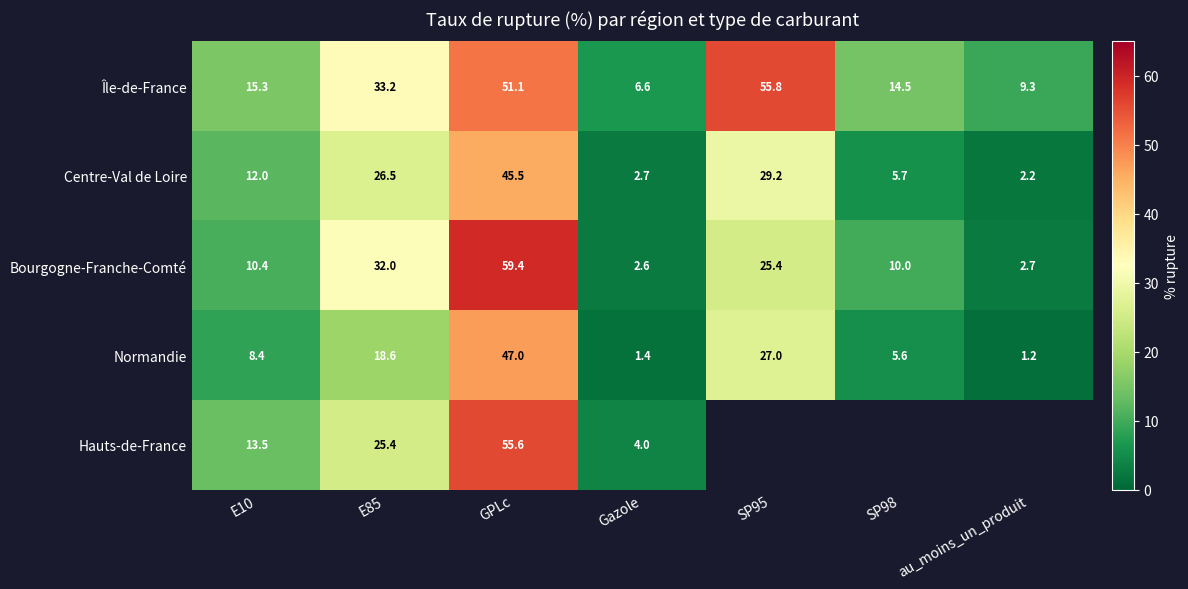

True or false: Centre-Val de Loire has a value of 1.2 at Gazole.

False